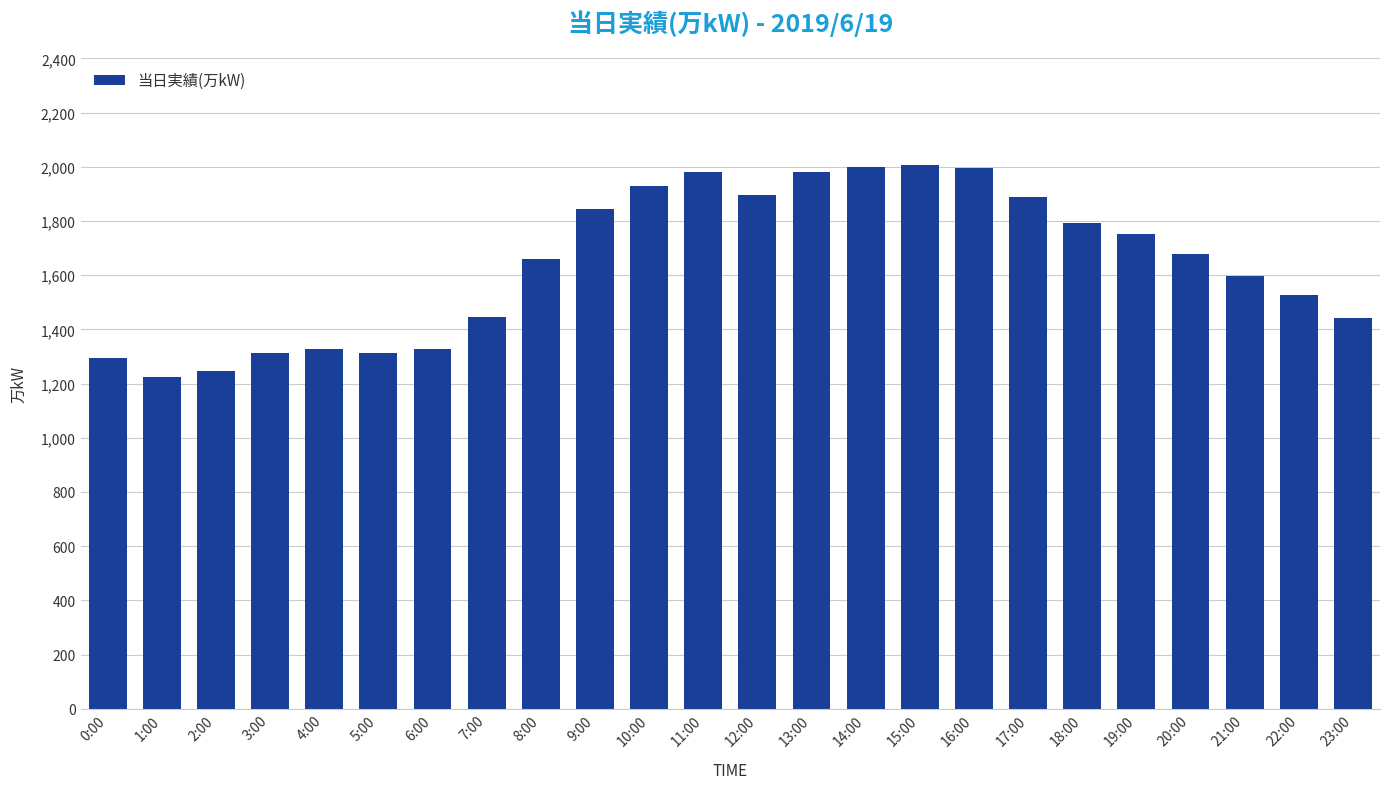

What is the average value?

1645